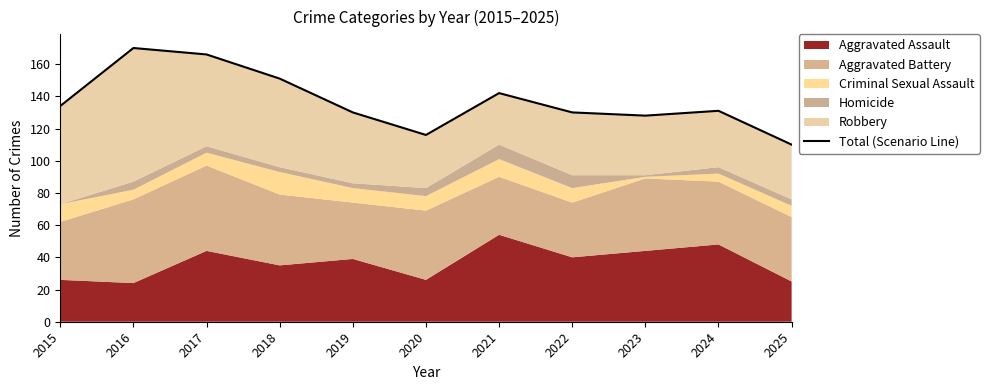

Reading left to right, transcribe all the data shown in this chart.

2015=134	2016=170	2017=166	2018=151	2019=130	2020=116	2021=142	2022=130	2023=128	2024=131	2025=110